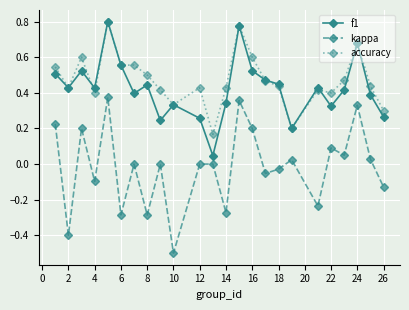

Is this an area chart (filled region under the line)?

No